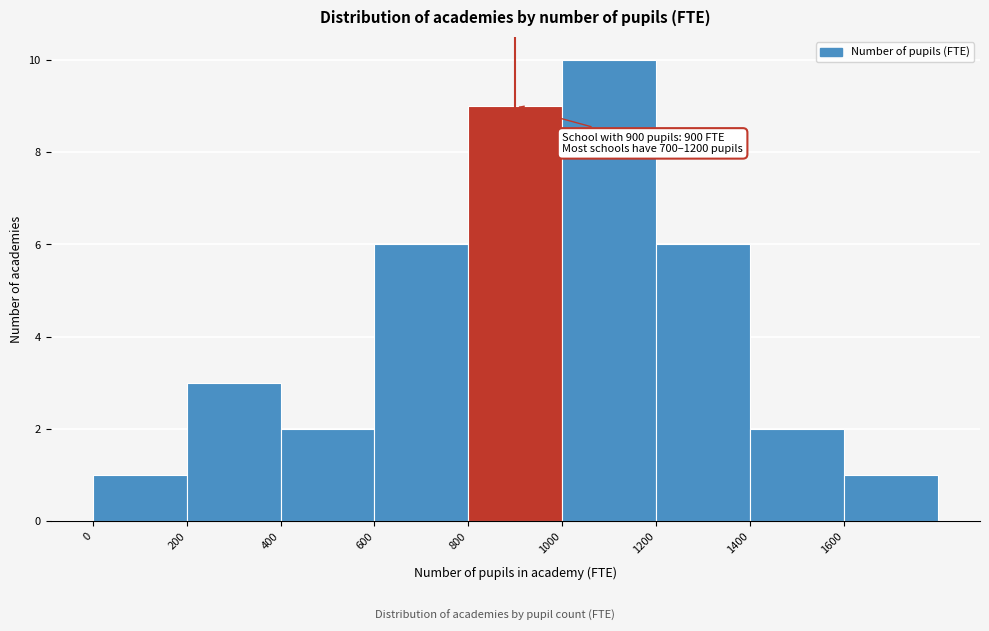

Over which range of the x-axis is the bar tallest?

1000 to 1200